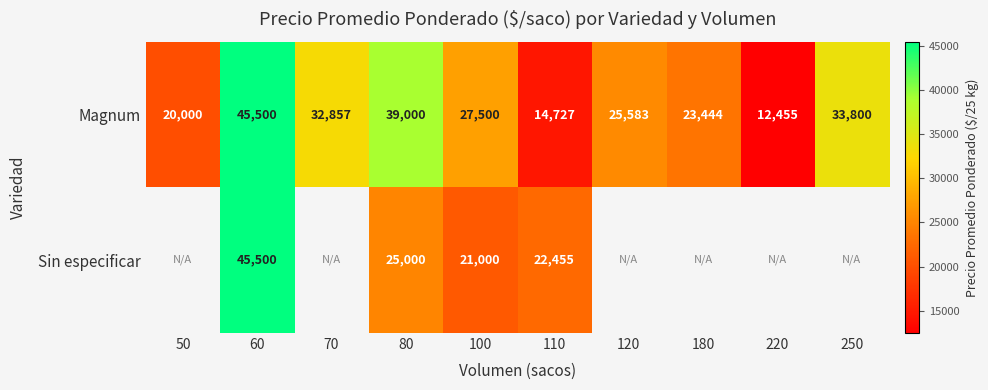

How many values in the Magnum series are below 27500?

5